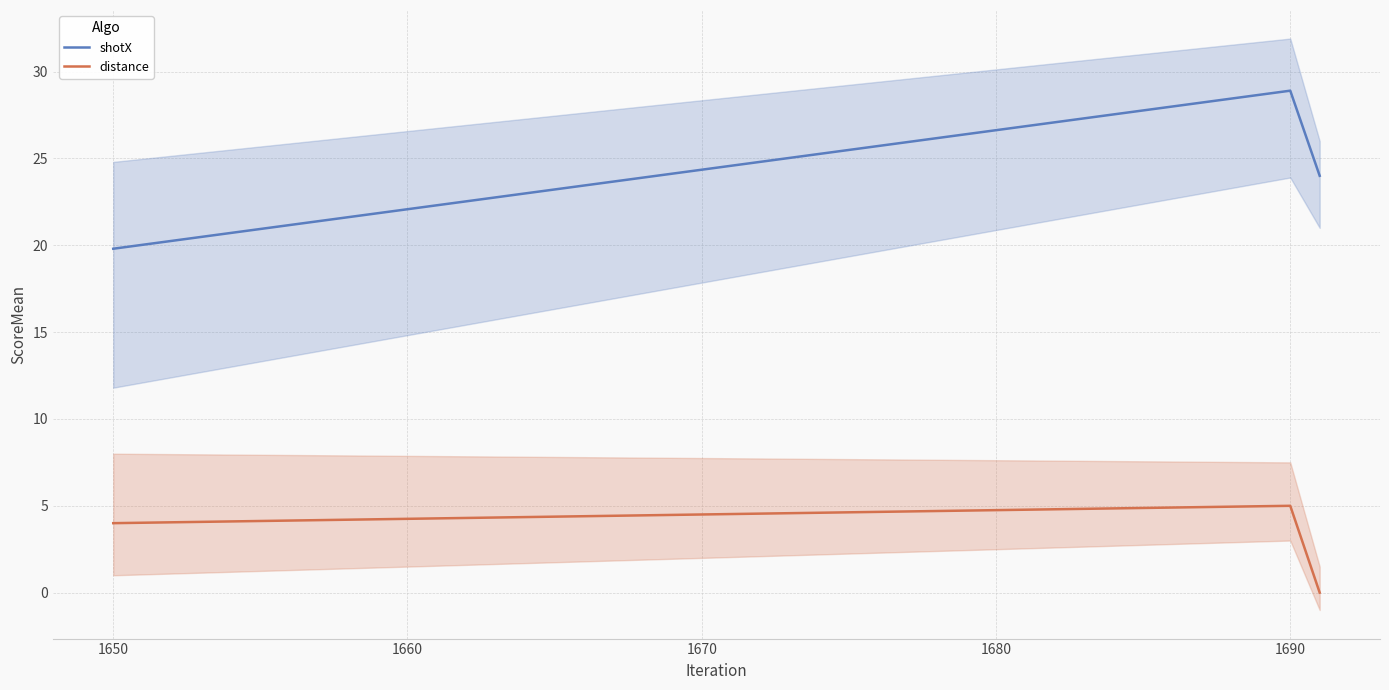

What is the maximum value for shotX?

28.9